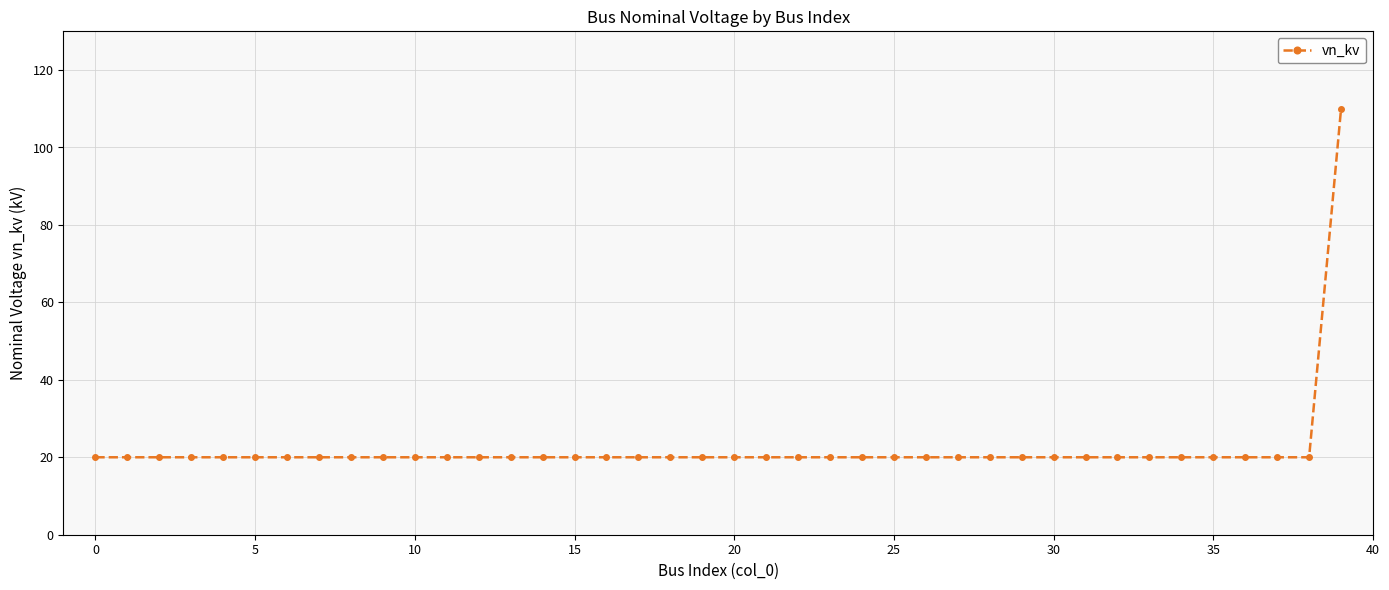

What is the smallest value displayed?

20